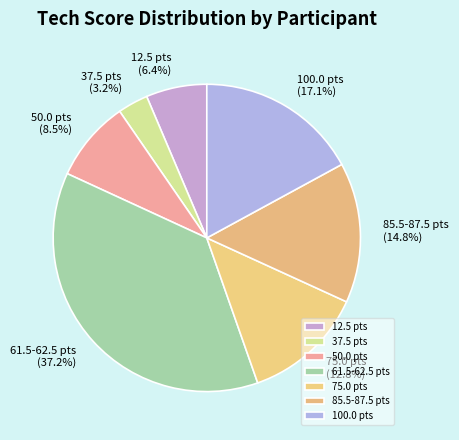

What is the largest slice in the pie chart?

61.5-62.5 pts